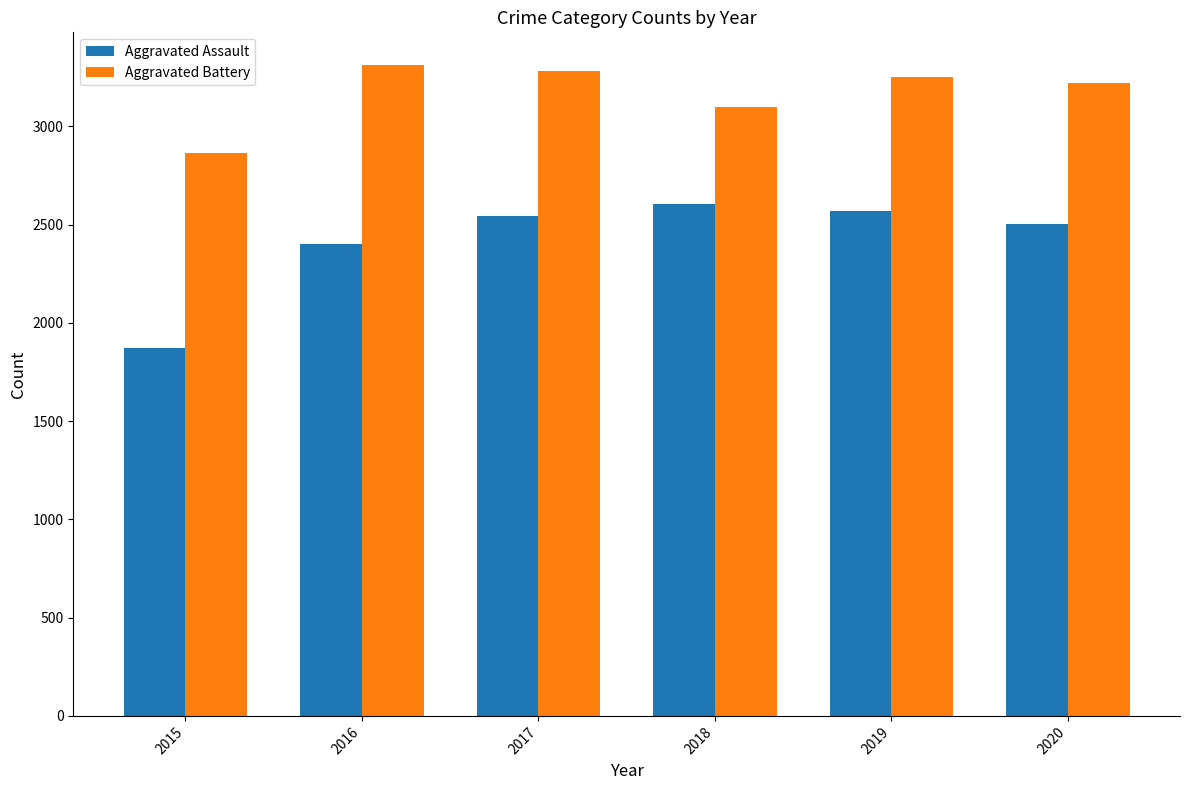

What are all the series names shown in the legend?

Aggravated Assault, Aggravated Battery